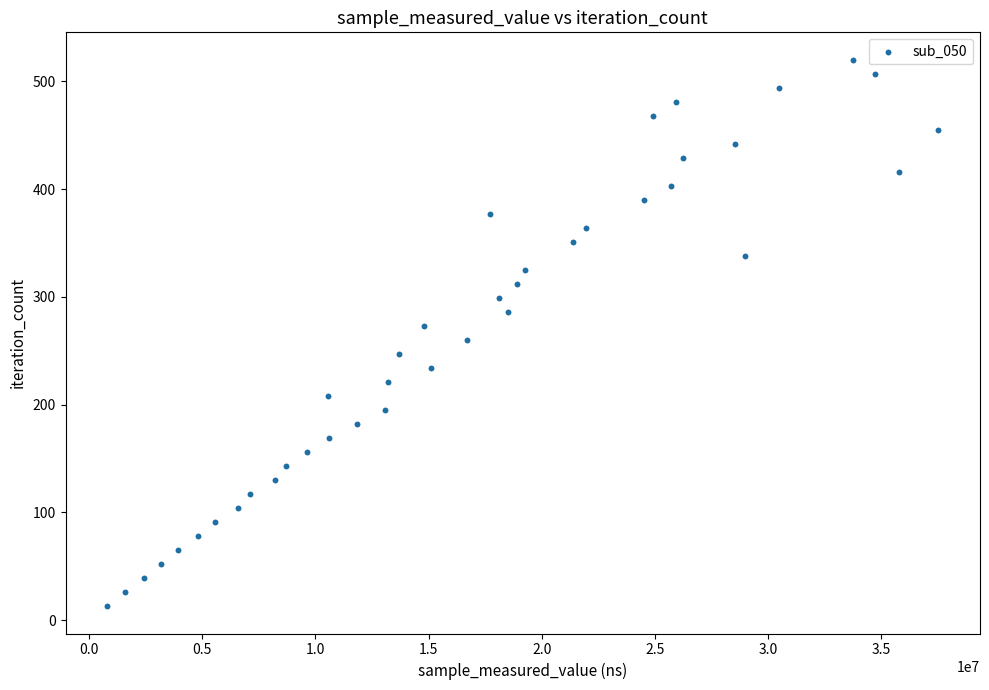

What is the range of X values (max minus min)?

36718251